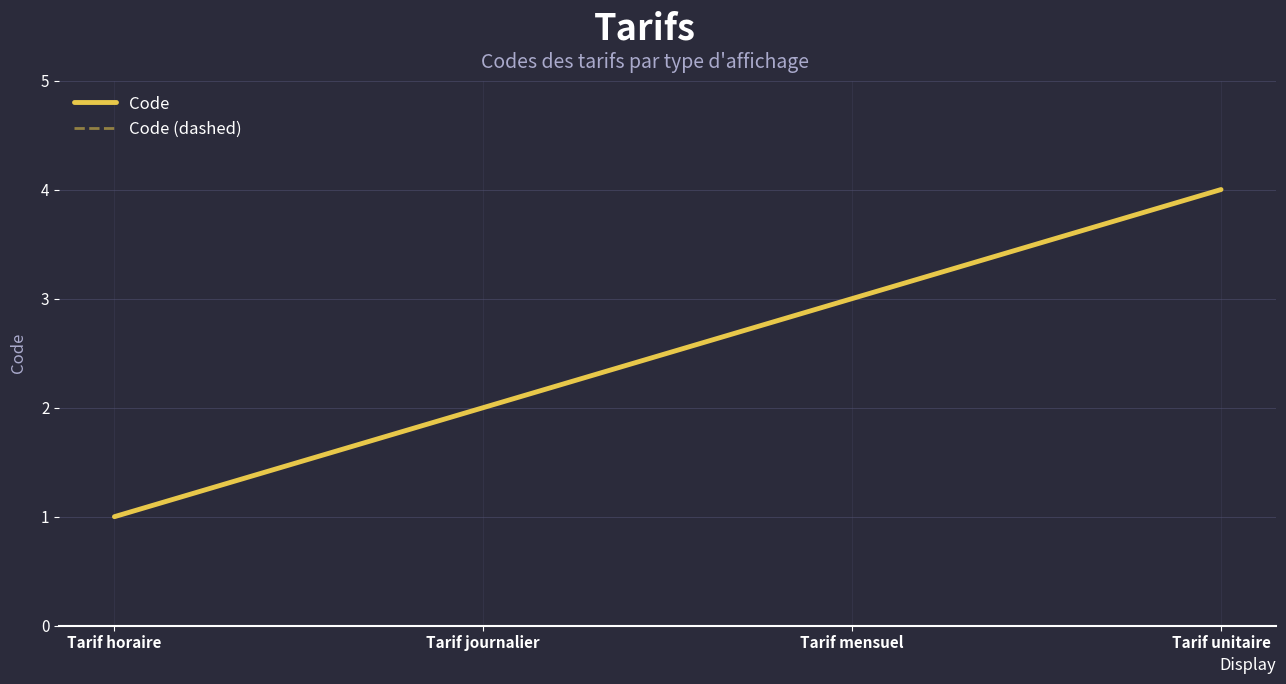

Rank the series by their maximum value, from lowest to highest.

Code, Code (dashed)